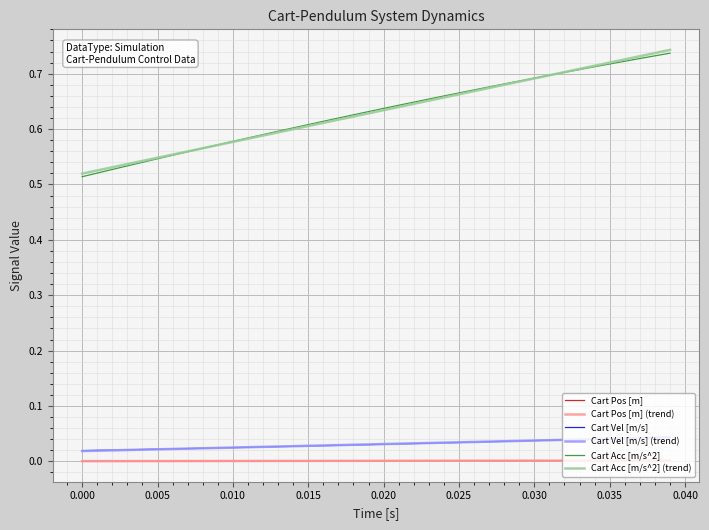

What are all the series names shown in the legend?

Cart Pos [m], Cart Pos [m] (trend), Cart Vel [m/s], Cart Vel [m/s] (trend), Cart Acc [m/s^2], Cart Acc [m/s^2] (trend)